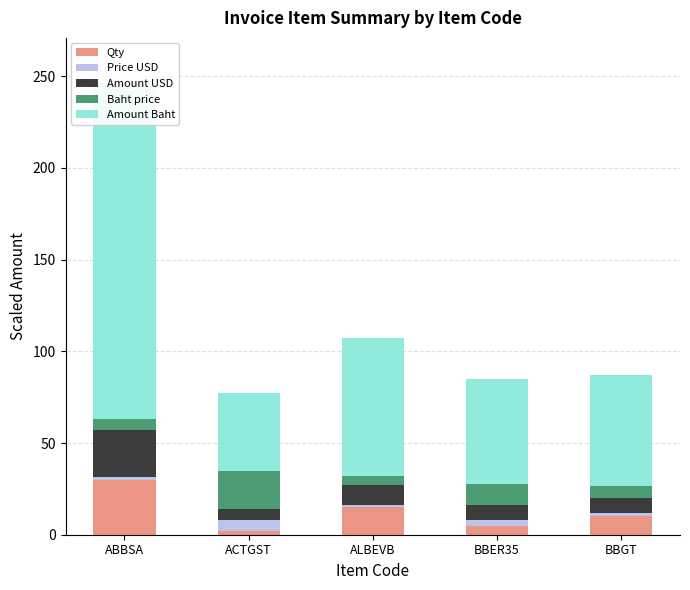

At which label does Amount Baht first exceed 60?

ABBSA